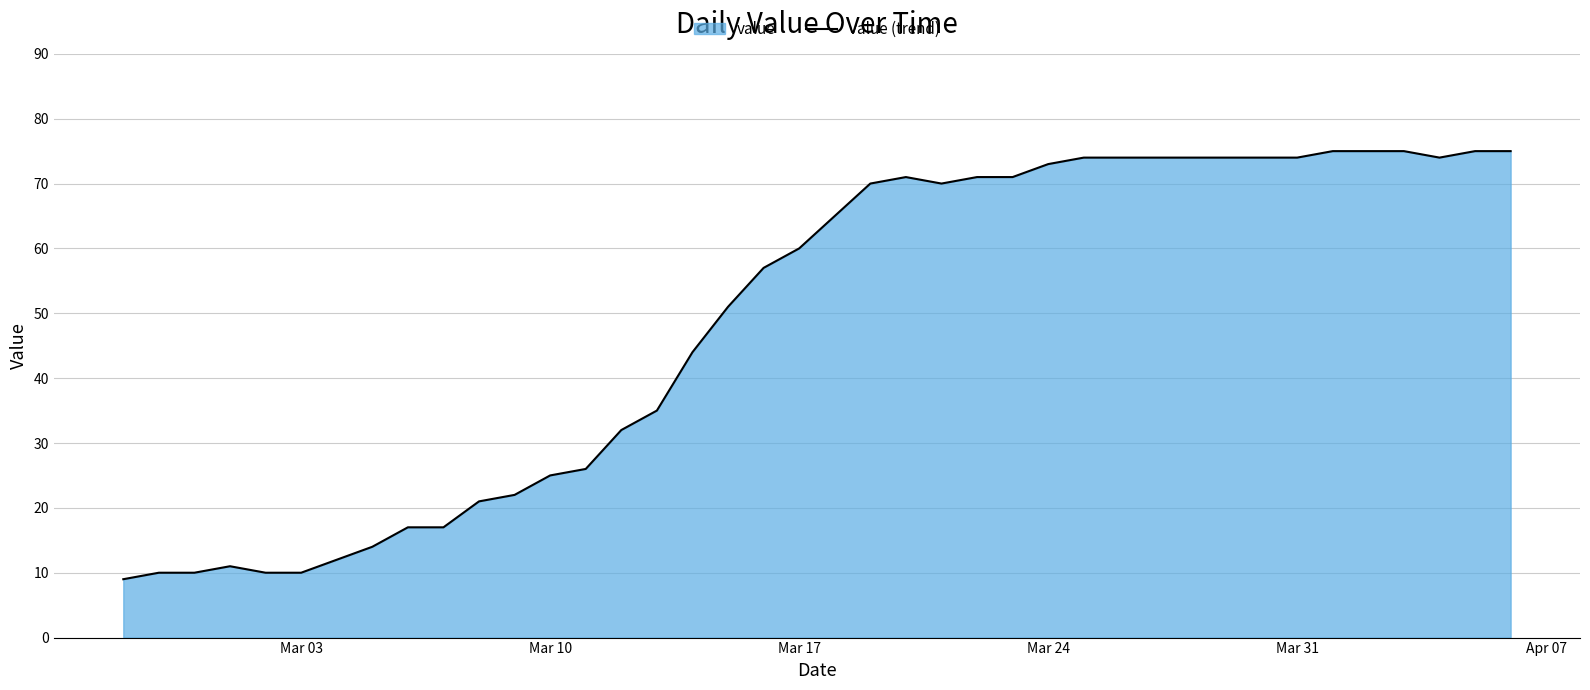

Count the number of values greater than 65.

19